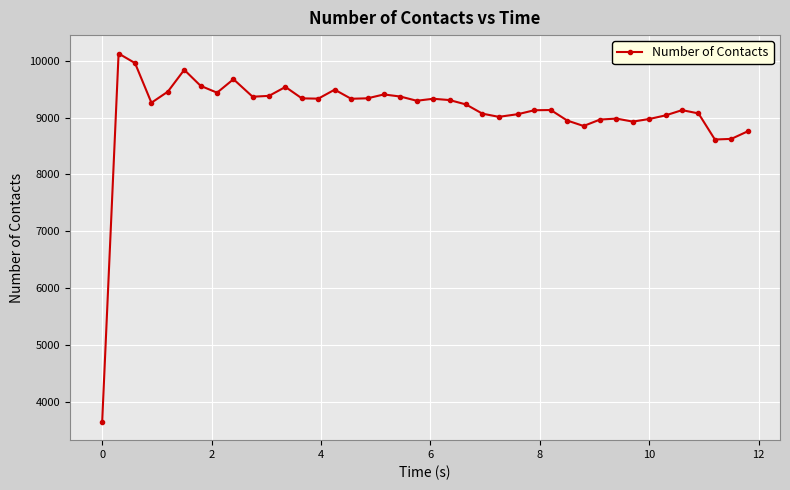

What is the average value?

9109